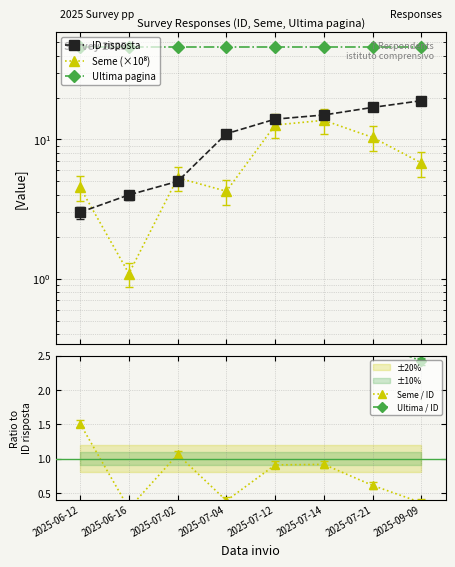

What is the spread (max minus min) of values at 2025-06-12?

44.5